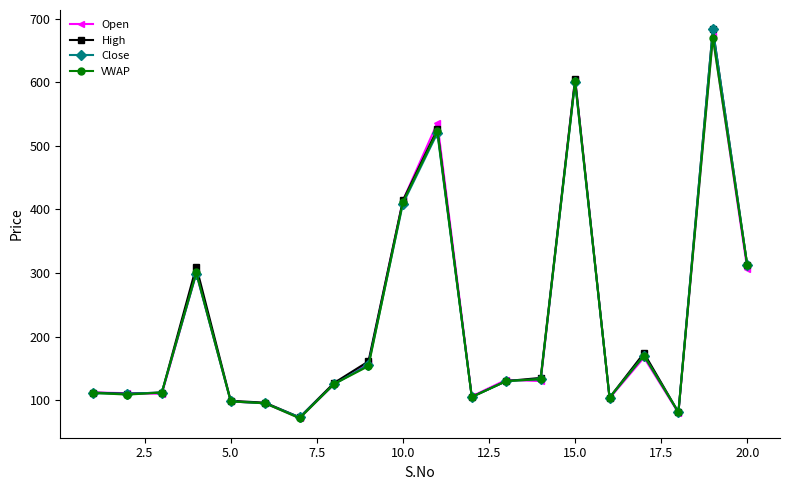

In VWAP, how many points are higher than both neighbors (excluding endpoints)?

5